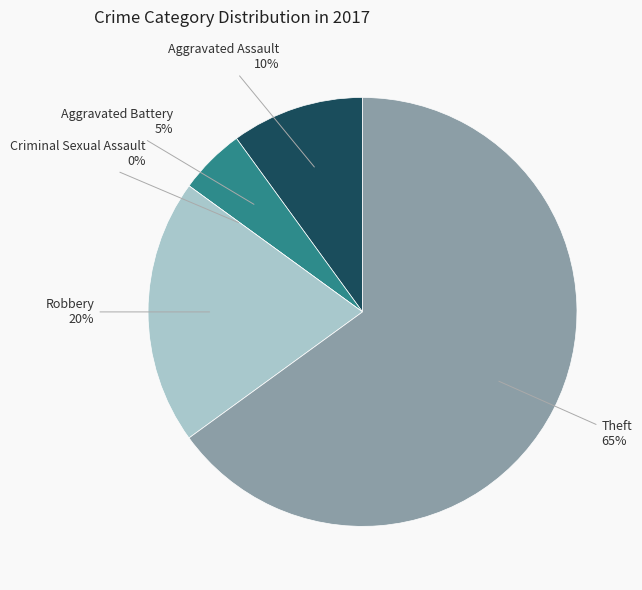

Is it true that Theft is 52% of the pie?

False